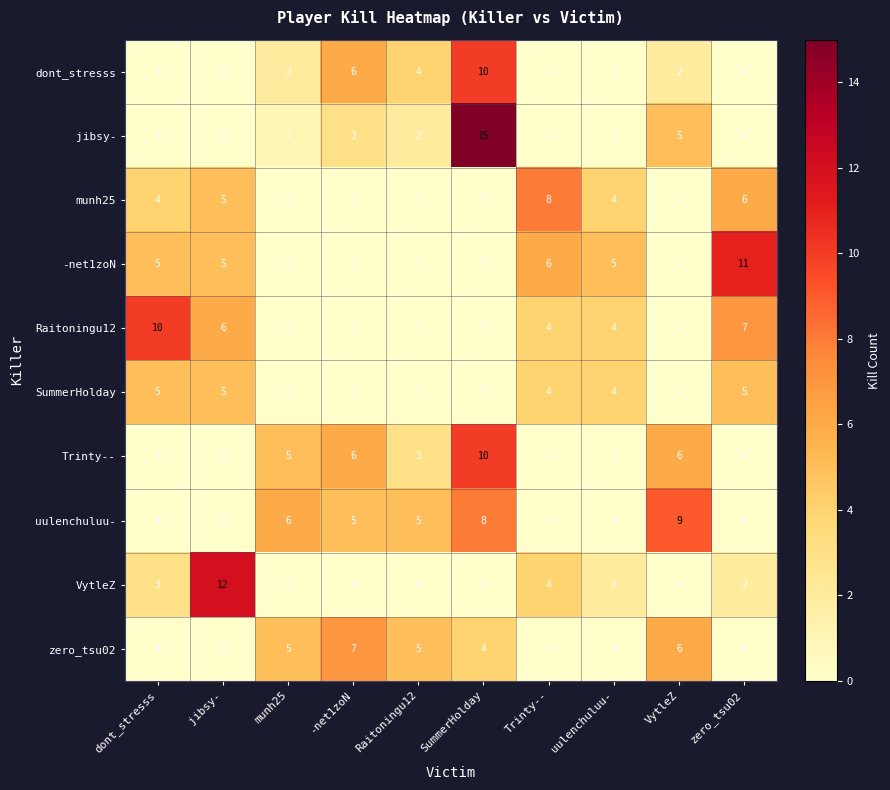

What is the highest value of the SummerHolday series?

5